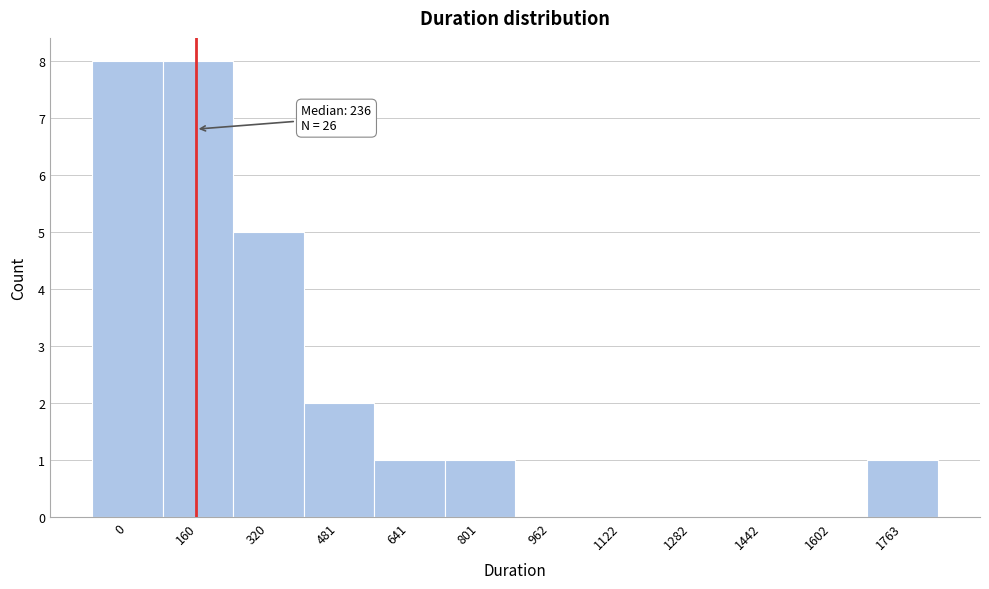

Reading left to right, transcribe all the data shown in this chart.

0=8	160=8	320=5	481=2	641=1	801=1	962=0	1122=0	1282=0	1442=0	1602=0	1763=1